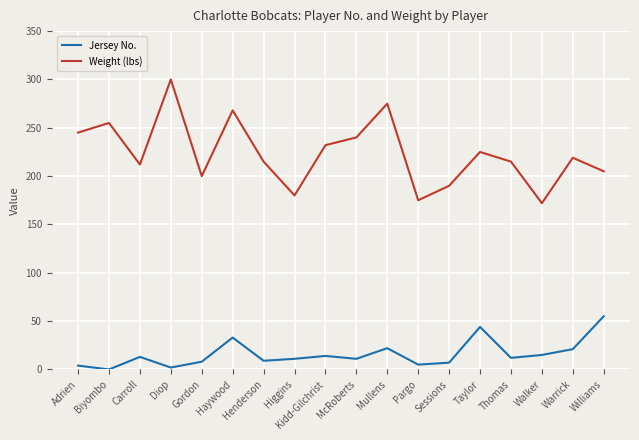

How many data points does each series have?

18